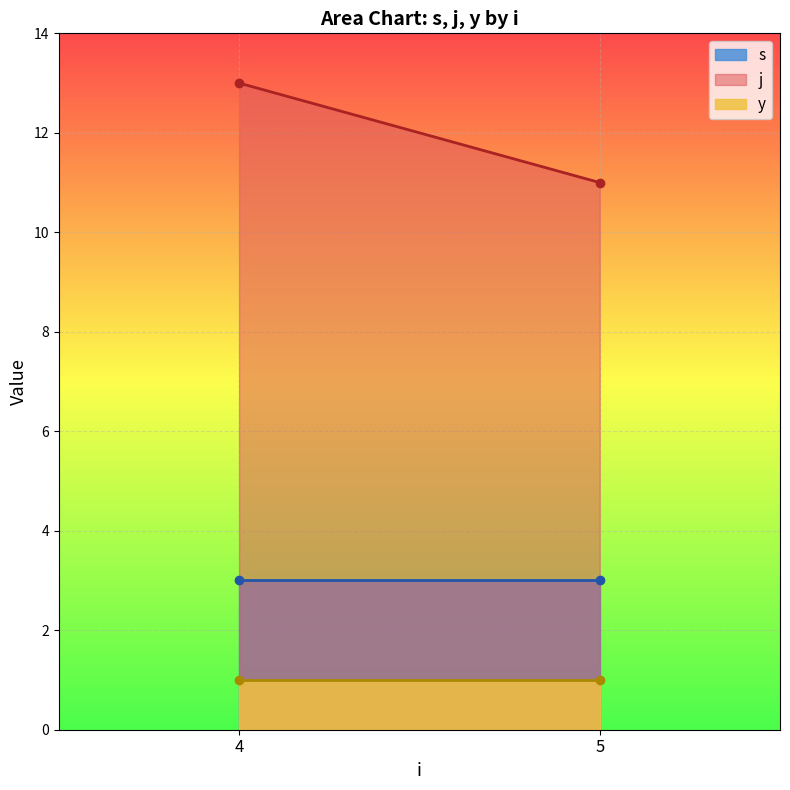

Does the chart display data point markers on the line(s)?

No